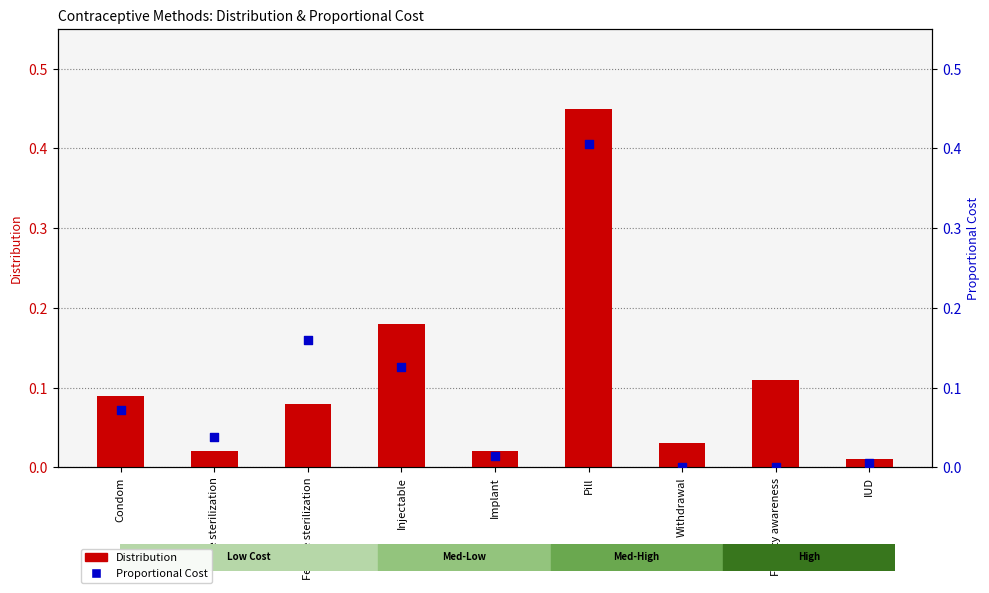

What are all the series names shown in the legend?

Distribution, Proportional Cost